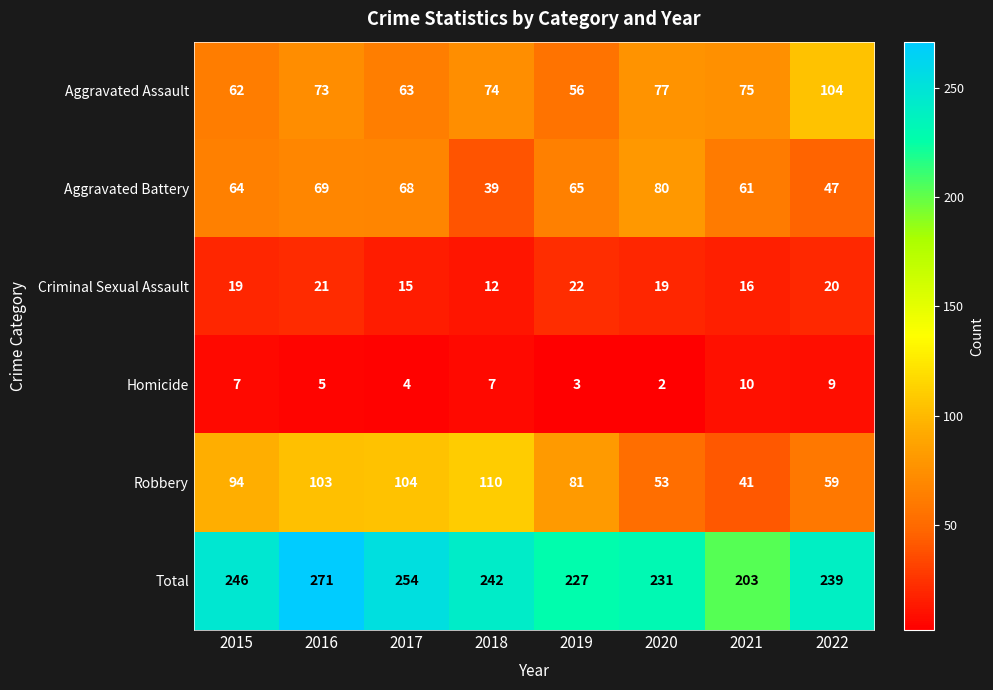

Is it true that Aggravated Assault equals 102 at 2015?

False